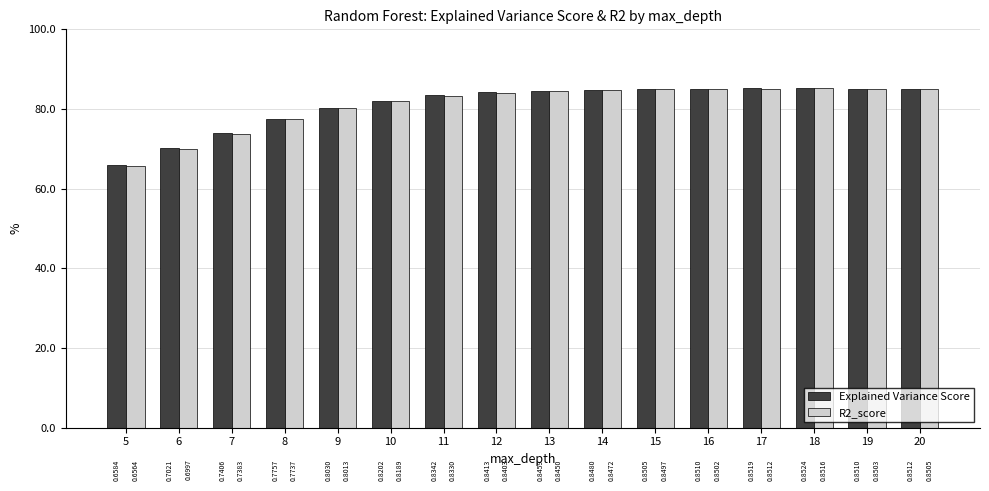

What are all the series names shown in the legend?

Explained Variance Score, R2_score